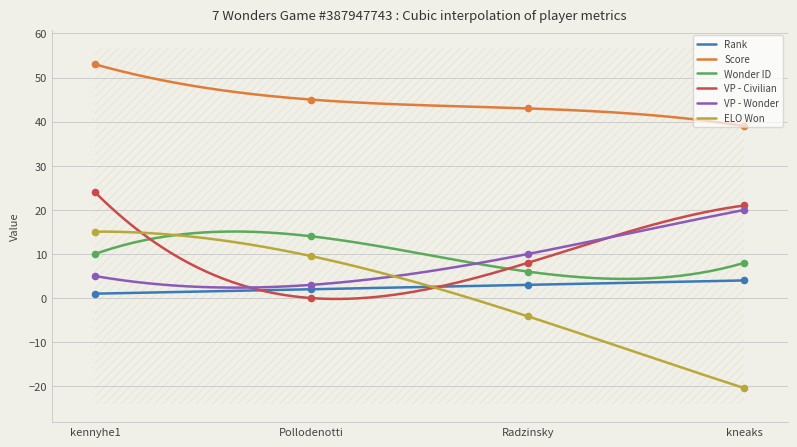

Is the value of ELO Won at kennyhe1 greater than the value of VP - Wonder at Radzinsky?

Yes